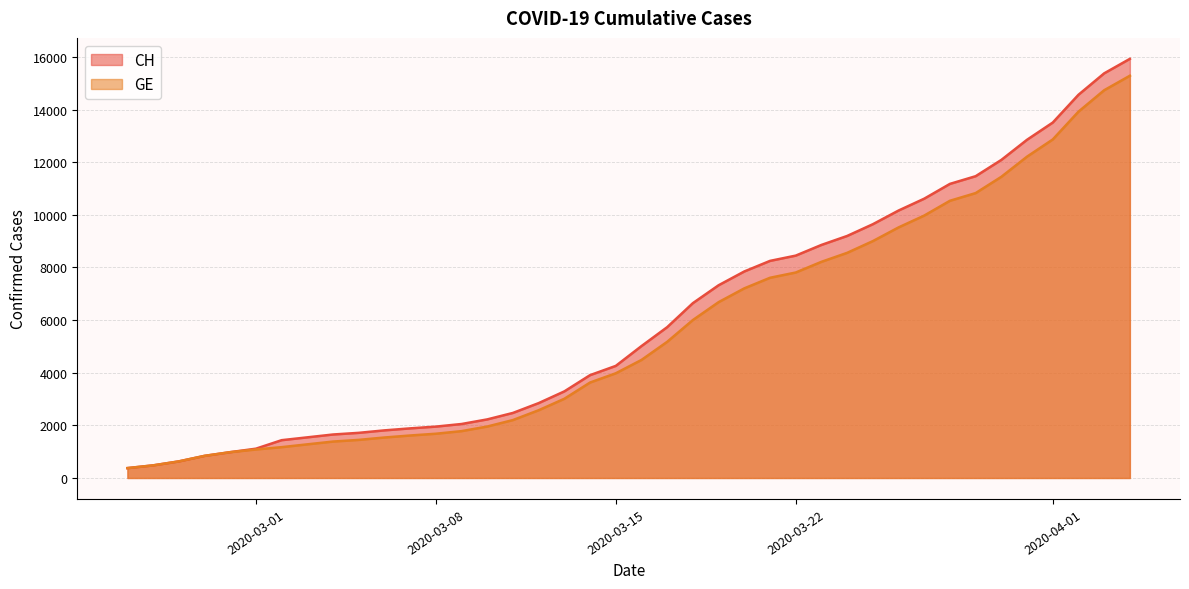

Reading left to right, list all the values displayed in this chart.

CH: 375	479	630	840	981	1113	1436	1544	1652	1715	1809	1885	1952	2051	2226	2472	2845	3291	3908	4259	5012	5731	6644	7323	7847	8249	8449	8855	9196	9642	10162	10613	11175	11467	12086	12852	13505	14561	15375	15926
GE: 375	479	630	840	981	1083	1171	1278	1384	1447	1538	1614	1681	1780	1955	2201	2574	3010	3627	3978	4485	5174	6002	6681	7205	7607	7807	8213	8554	9000	9520	9971	10533	10825	11444	12210	12863	13919	14733	15284